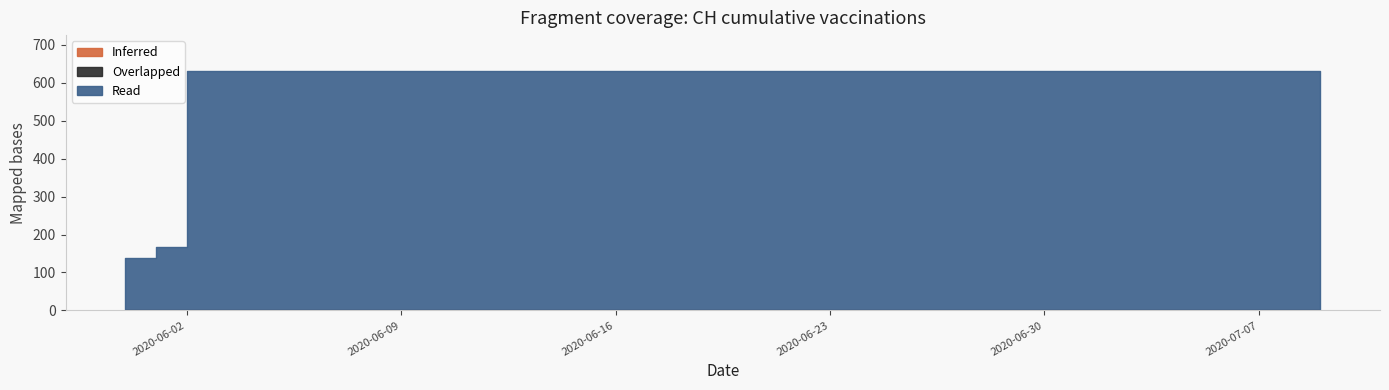

True or false: Inferred and Overlapped intersect in this chart.

False